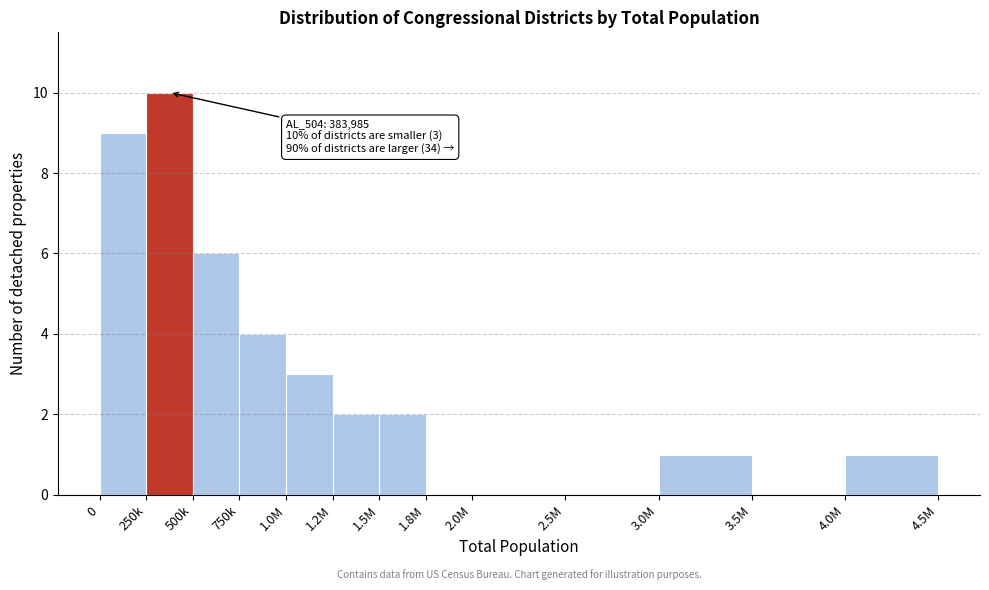

Reading left to right, transcribe all the data shown in this chart.

0=9	250k=10	500k=6	750k=4	1.0M=3	1.2M=2	1.5M=2	1.8M=0	2.0M=0	2.5M=0	3.0M=1	3.5M=0	4.0M=1